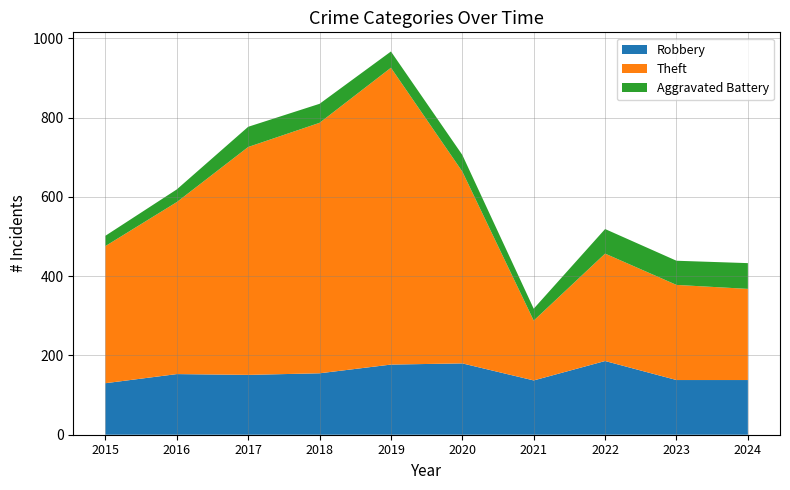

Reading right to left, extract all data points from this chart.

Robbery: 138	138	186	137	180	177	155	151	153	130
Theft: 230	240	271	151	484	749	632	575	434	346
Aggravated Battery: 65	61	62	30	42	41	48	51	32	26